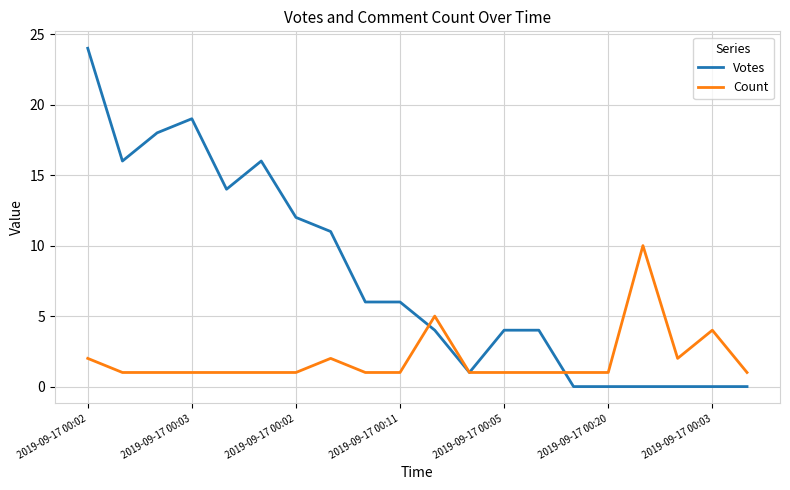

Which series has the largest total across all categories?

Votes